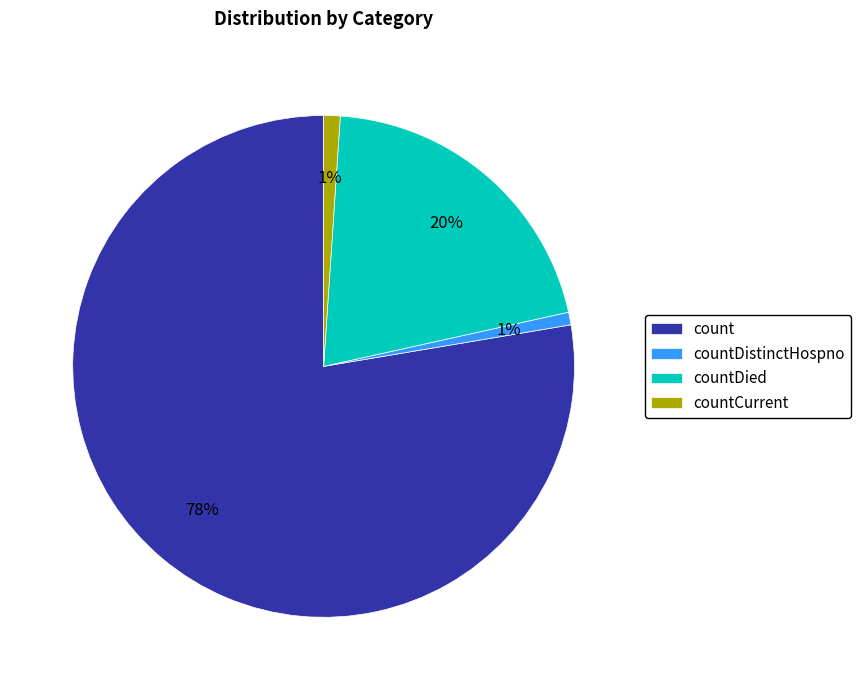

Which category has the biggest portion of the pie?

count